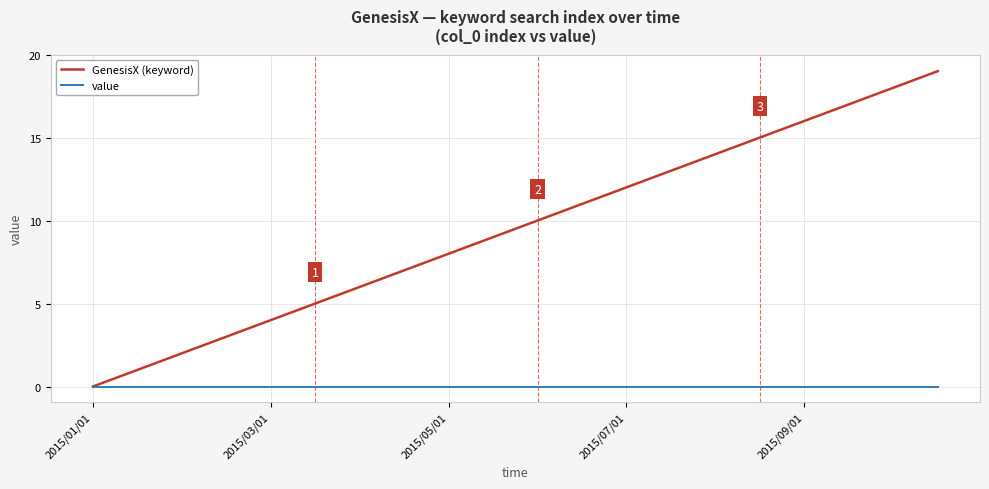

List the series in order of their overall mean, lowest first.

value, GenesisX (keyword)